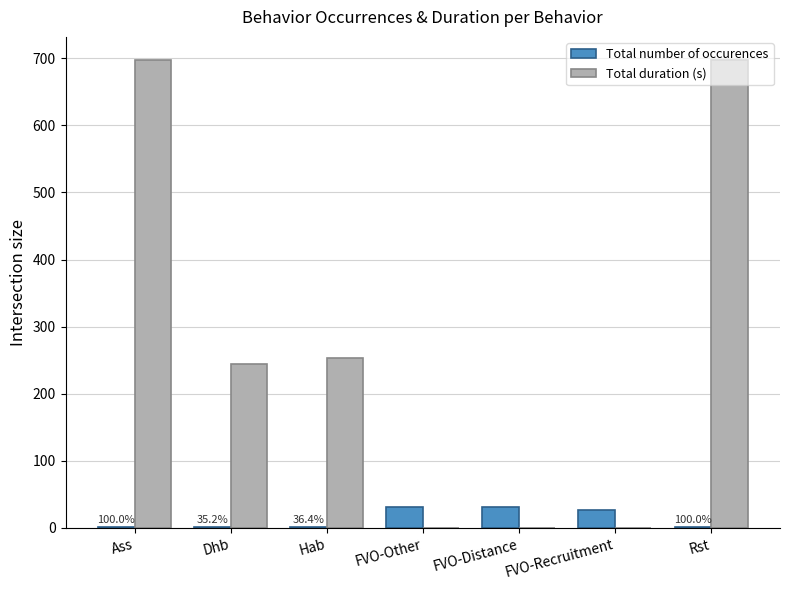

What is the total value across all series at FVO-Recruitment?

26.0